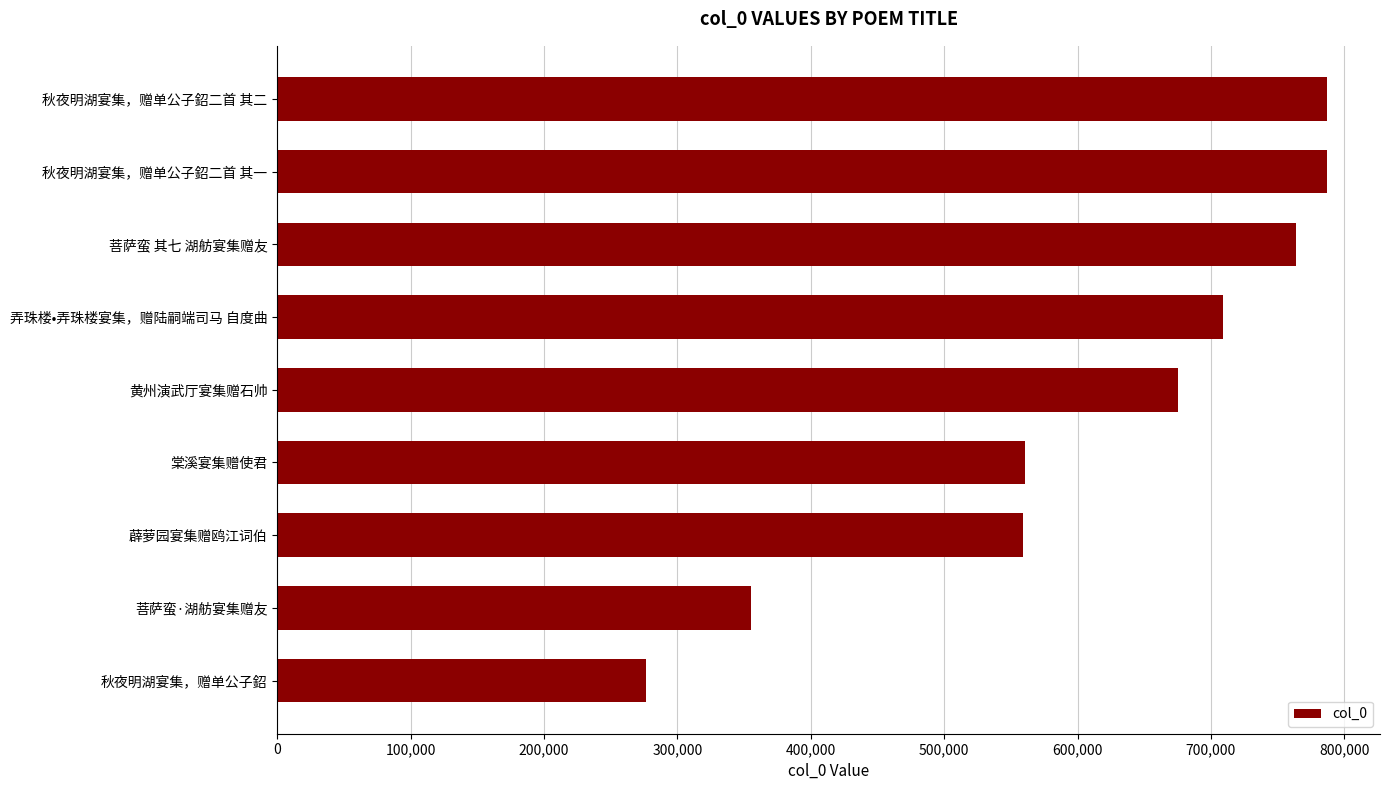

What is the average value?

608214